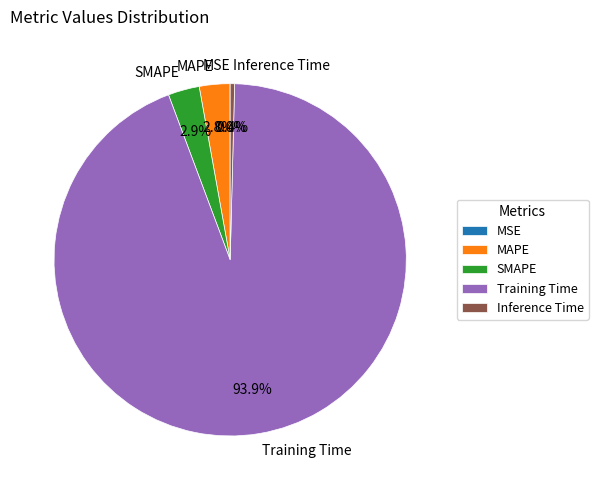

How much of the chart is everything except MAPE?

97.2%